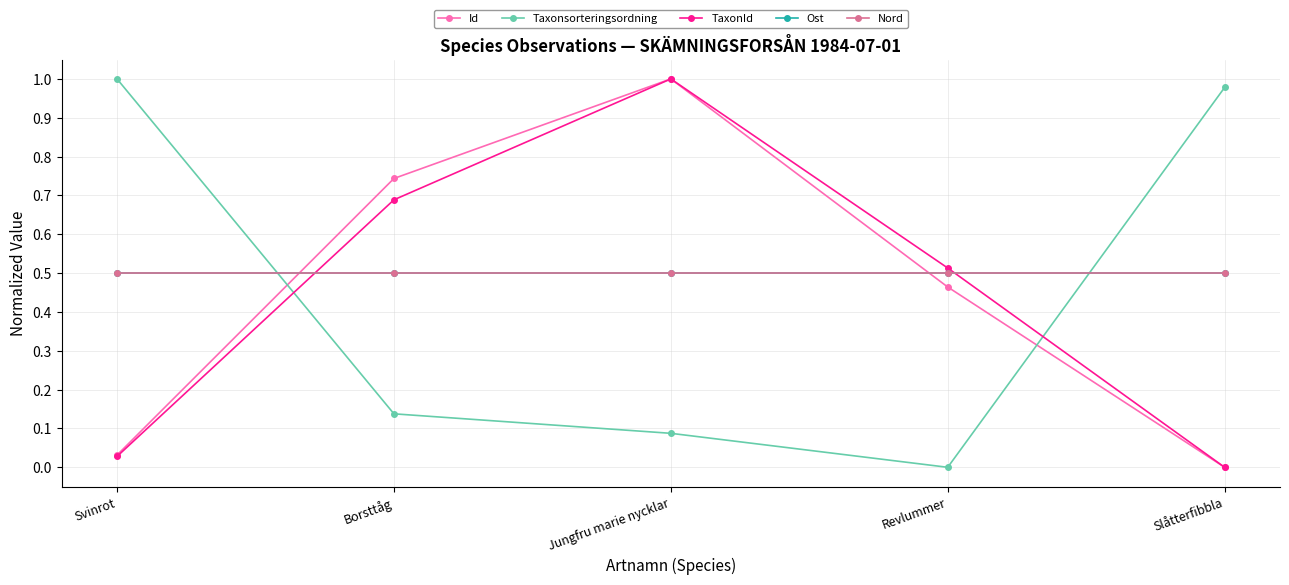

Between Svinrot and Borsttåg, which is larger?

Borsttåg